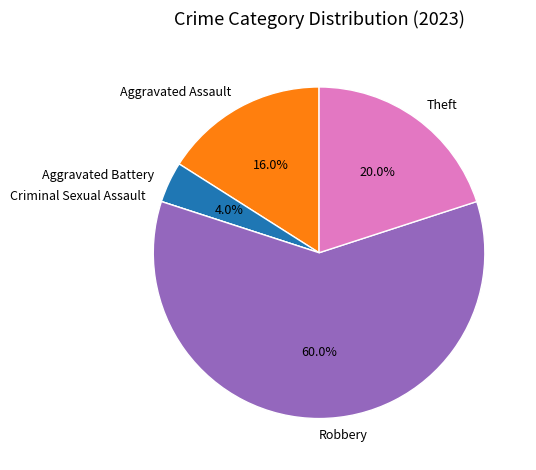

What percentage do Aggravated Battery and Aggravated Assault together represent?

20.0%